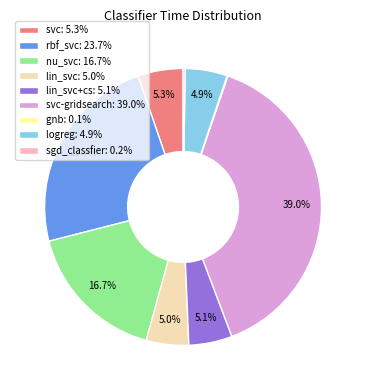

Between rbf_svc: 23.7% and svc-gridsearch: 39.0%, which is larger?

svc-gridsearch: 39.0%